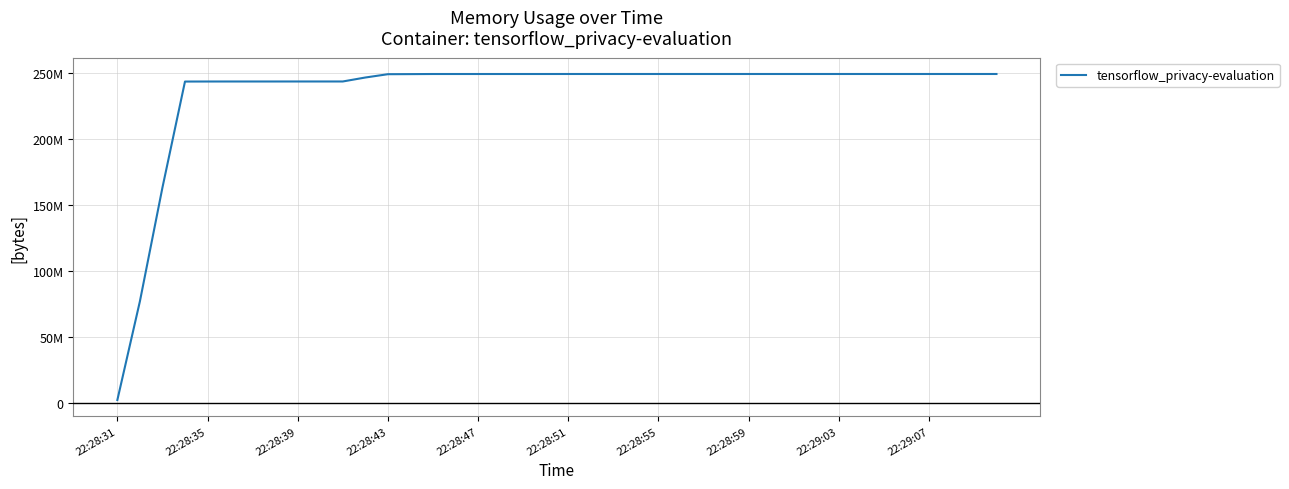

What is the difference between the maximum and second lowest values?

172240896